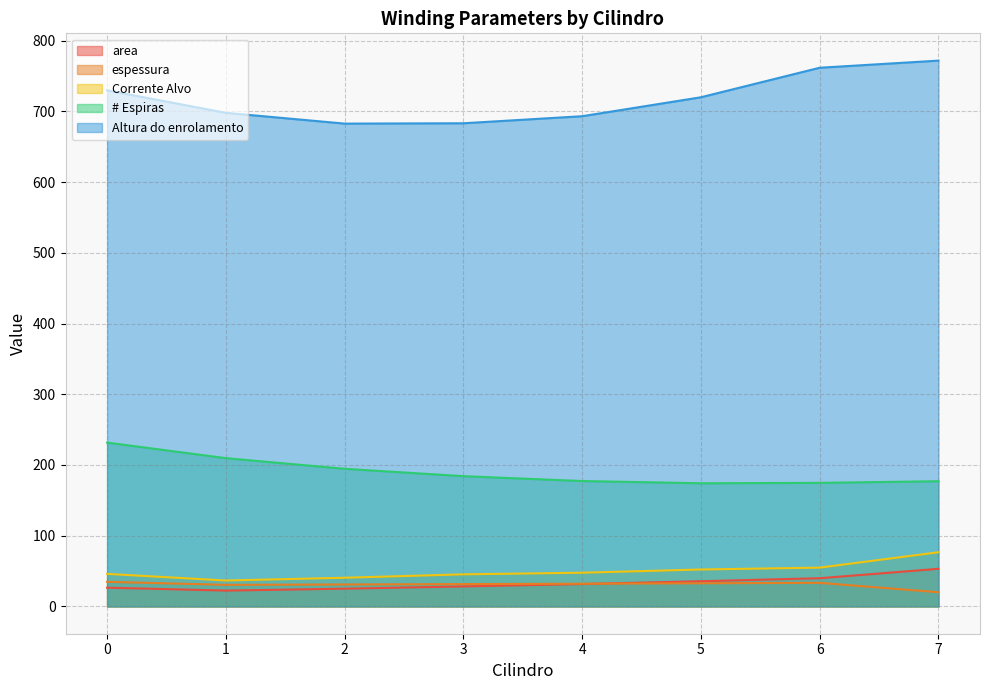

Reading right to left, what are all the values shown in this chart?

area: 53.2	39.9	35.7	31.6	28.3	25.1	22.4	26.5
espessura: 20.1	33.4	32.7	32.1	31.6	31.0	30.5	34.8
Corrente Alvo: 76.6	54.9	52.2	47.7	45.4	40.6	36.6	46.0
# Espiras: 177.1	174.8	174.2	177.3	184.2	194.6	209.7	231.7
Altura do enrolamento: 771.8	761.7	720.0	693.2	683.2	682.7	698.0	729.8